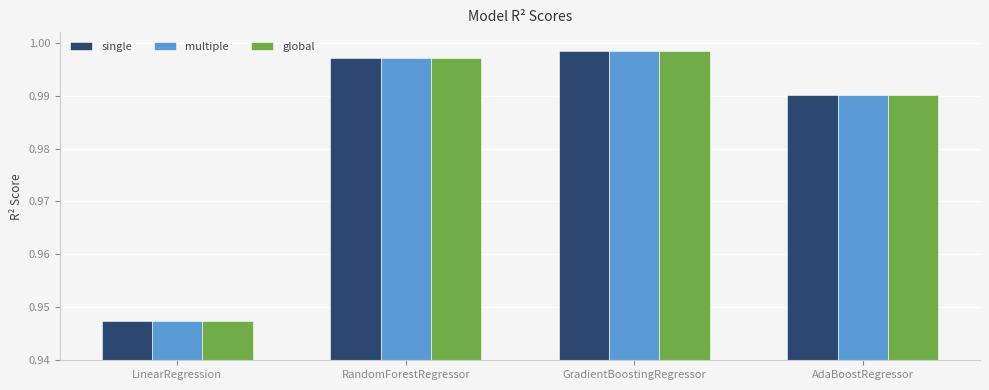

Which category has the highest value in the single series?

GradientBoostingRegressor